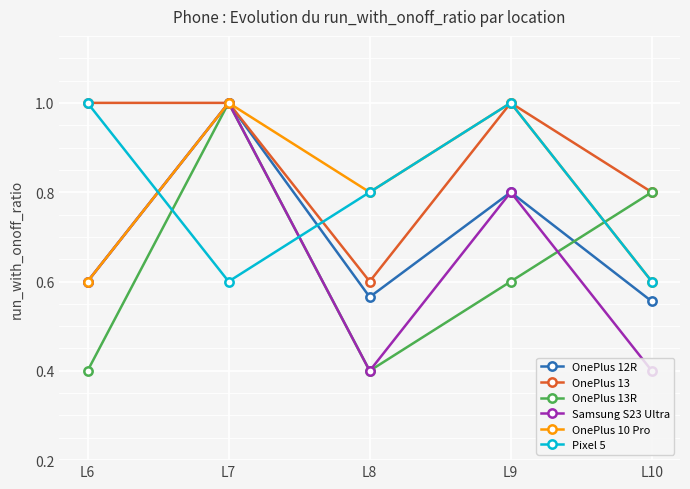

Is it true that OnePlus 13R equals 0.4 at L6?

True